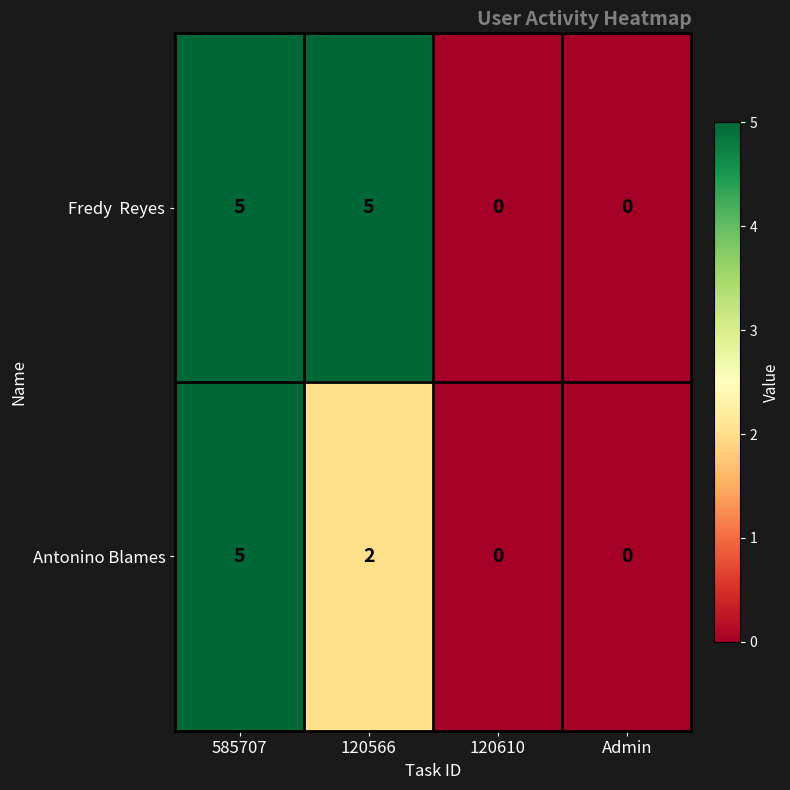

Count the number of data series in this chart.

2